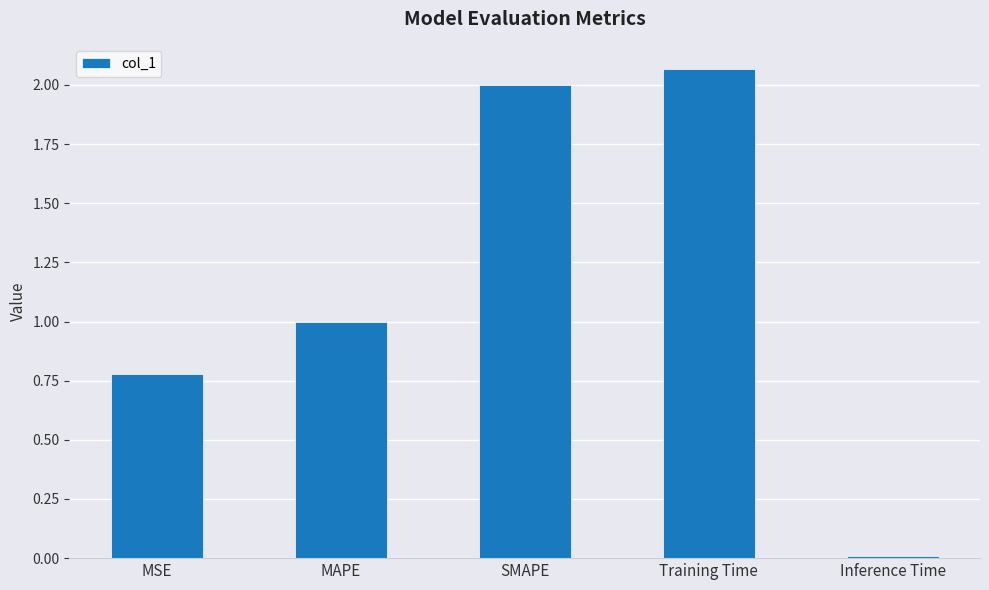

What is the label of the 2nd bar from the right?

Training Time